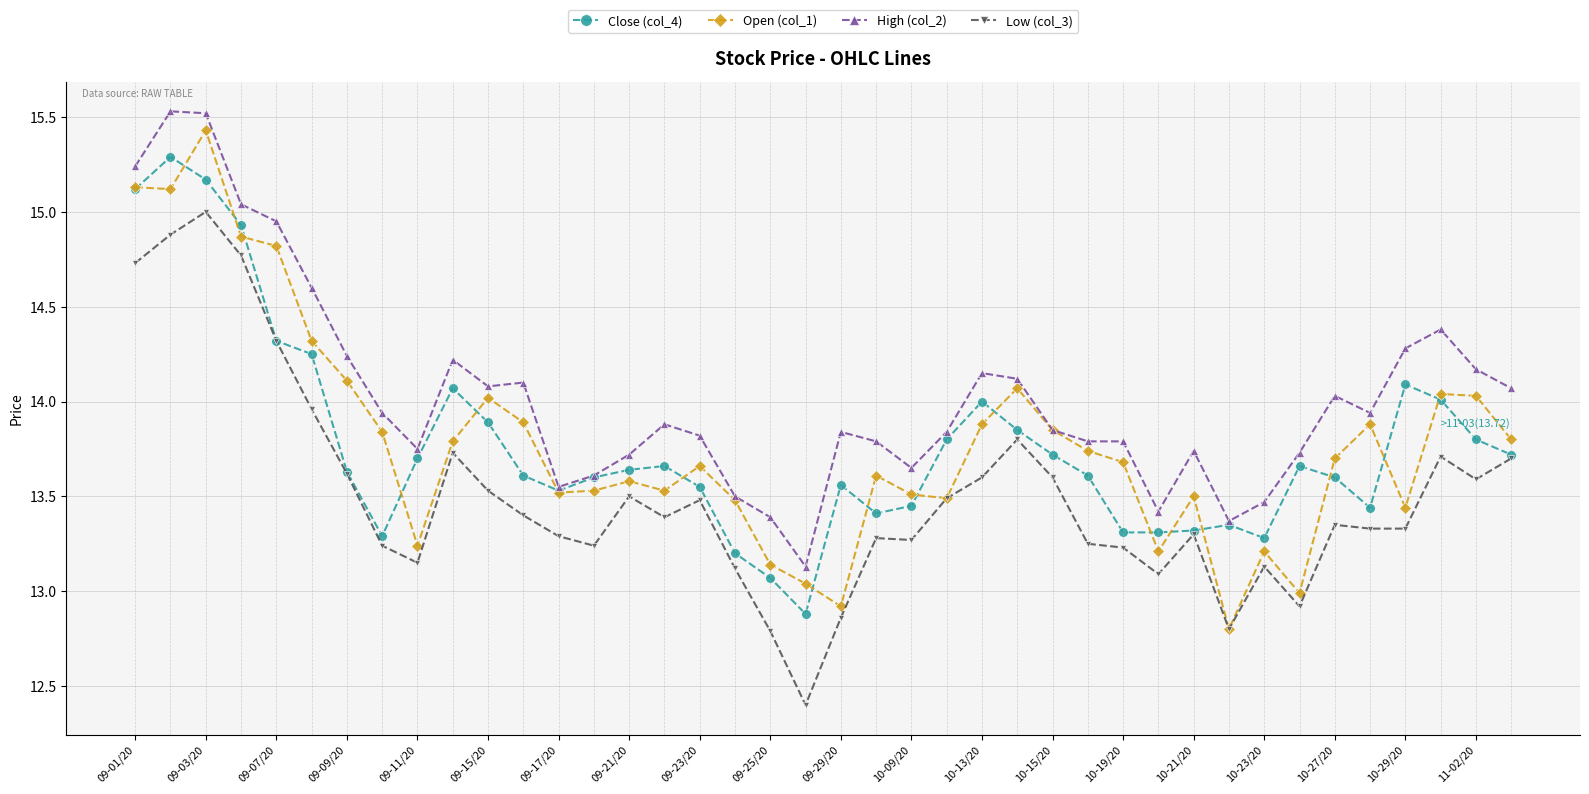

How many categories are shown in the chart?

40